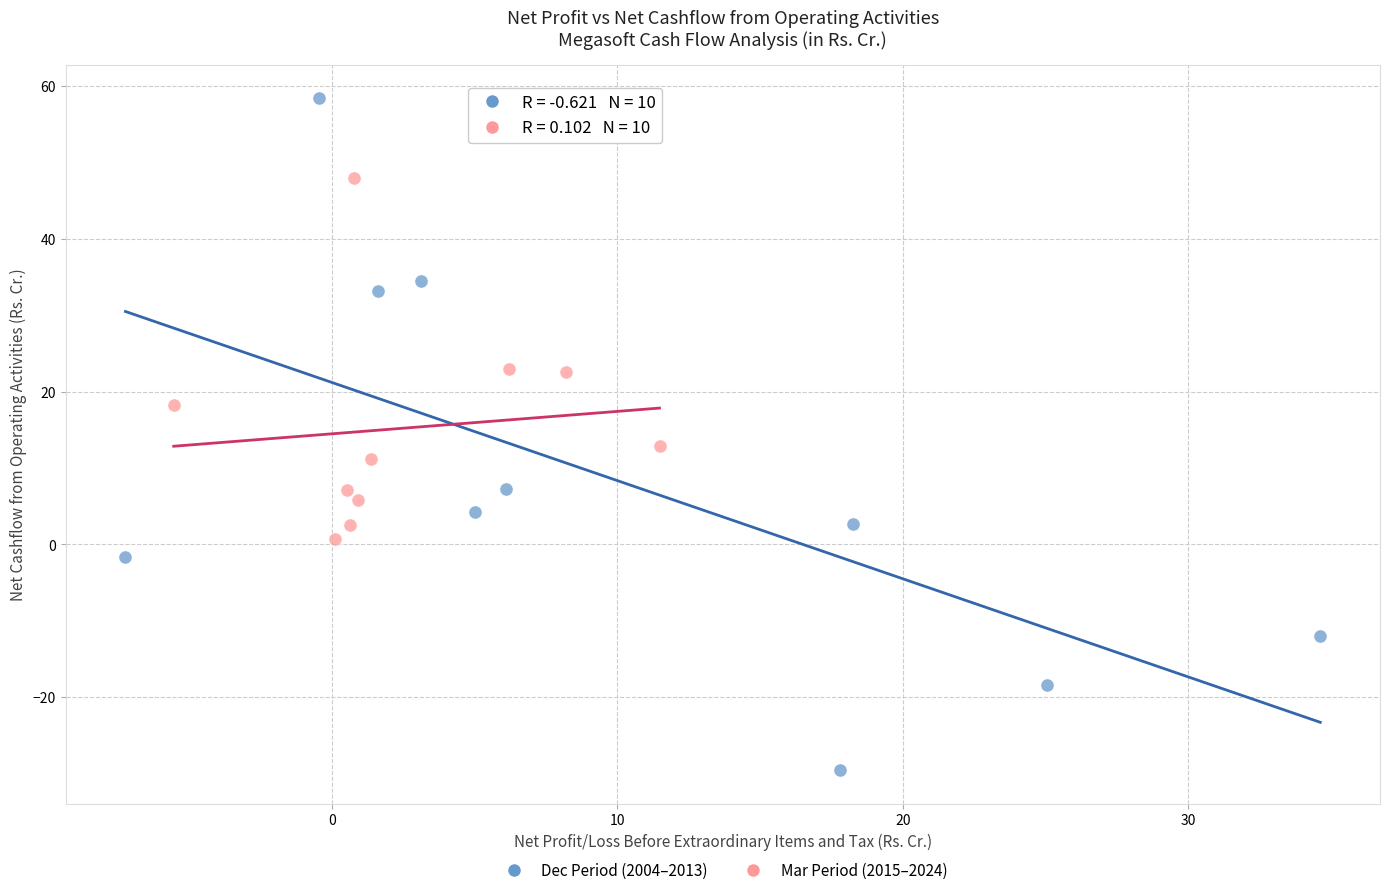

Which series has the largest Y range (max minus min)?

Dec Period (2004–2013)